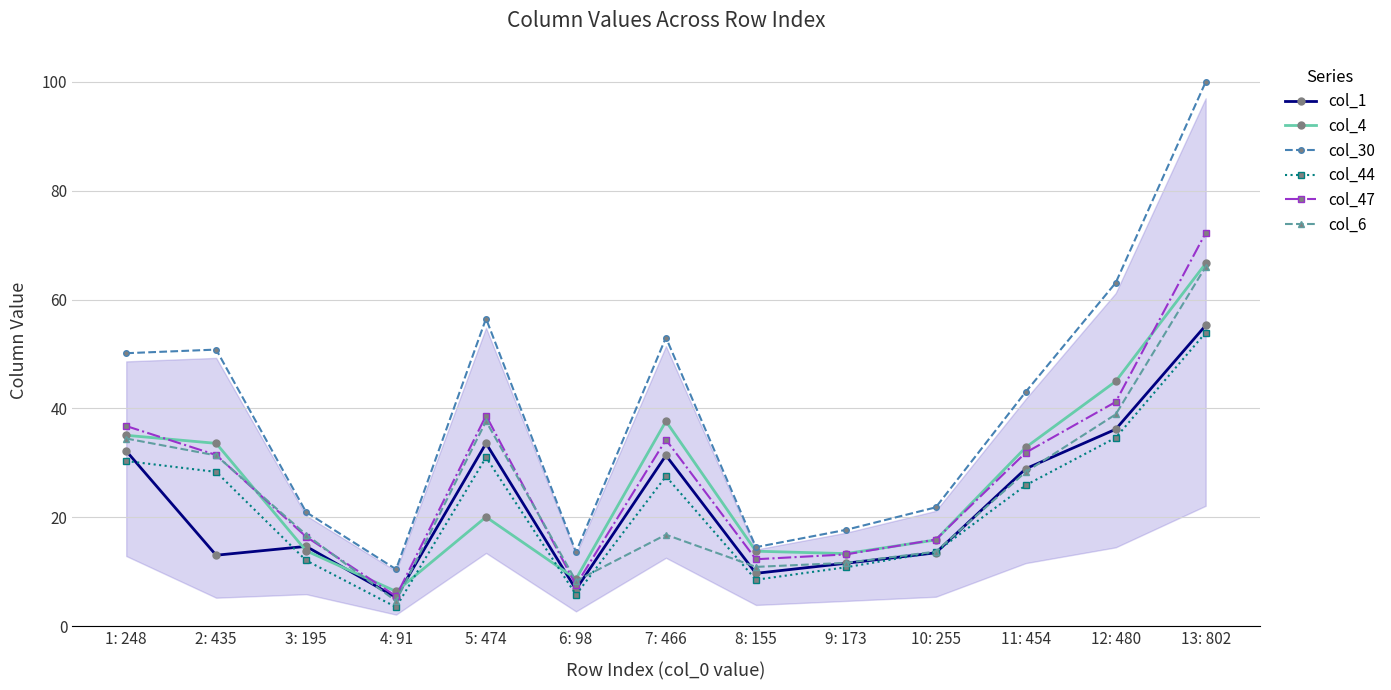

What is the approximate value of col_30 at 9: 173?

17.7